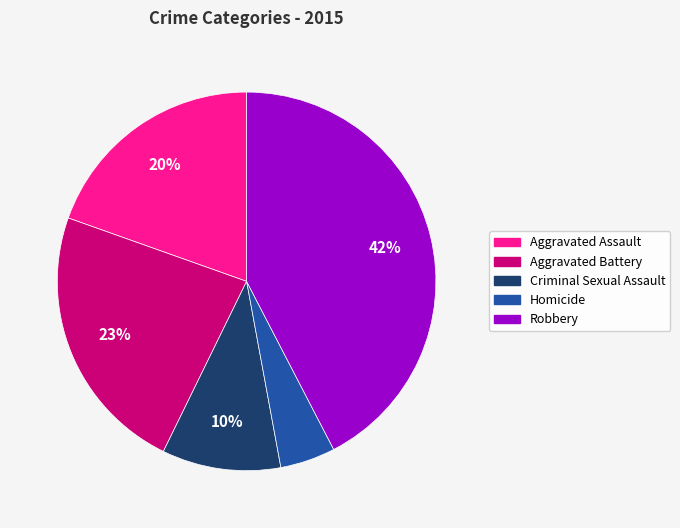

How many segments does this pie chart have?

5